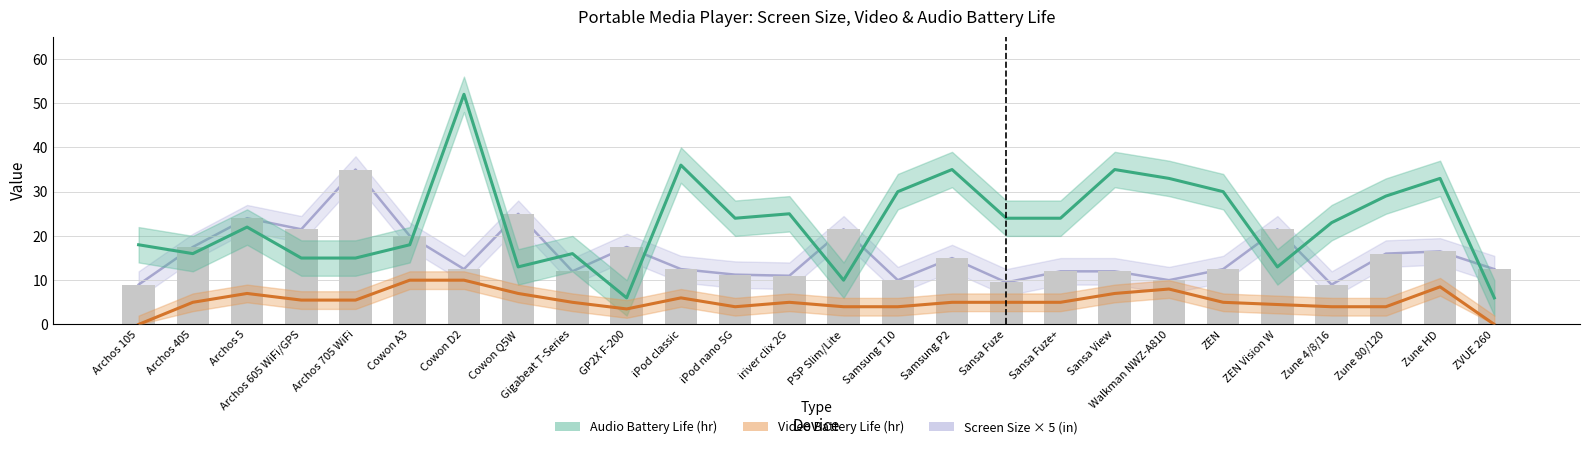

Rank the series by their maximum value, from lowest to highest.

Video battery life (hr), Screen size (in), Audio battery life (hr)